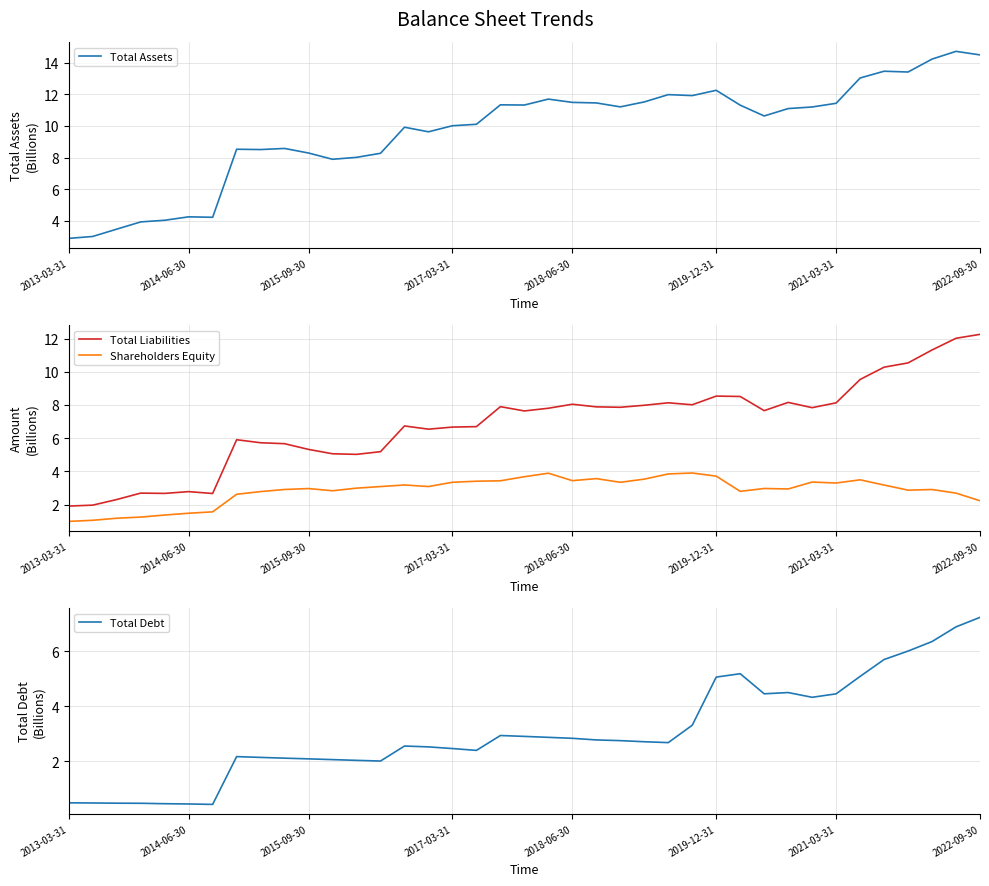

At which category is the sum across all series the highest?

37